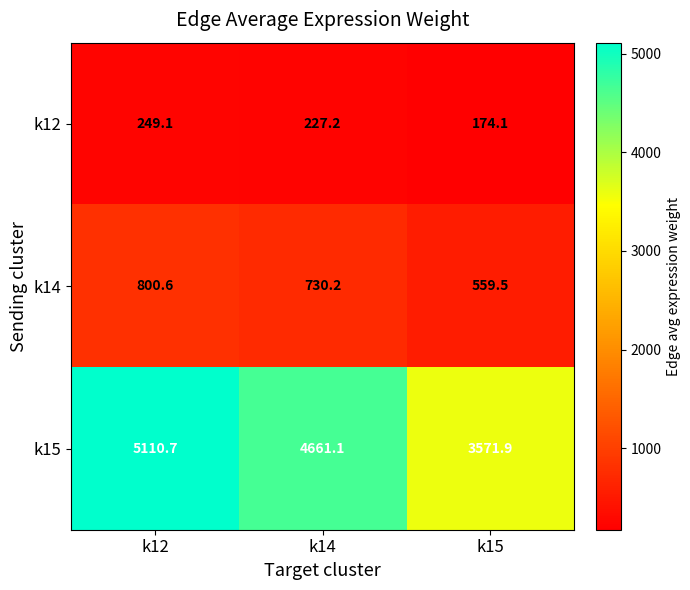

Reading left to right, list all the values displayed in this chart.

k12: 249.1	227.2	174.1
k14: 800.6	730.2	559.5
k15: 5110.7	4661.1	3571.9